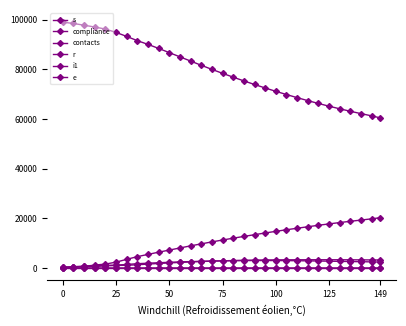

How many values in the e series are below 2560?

15